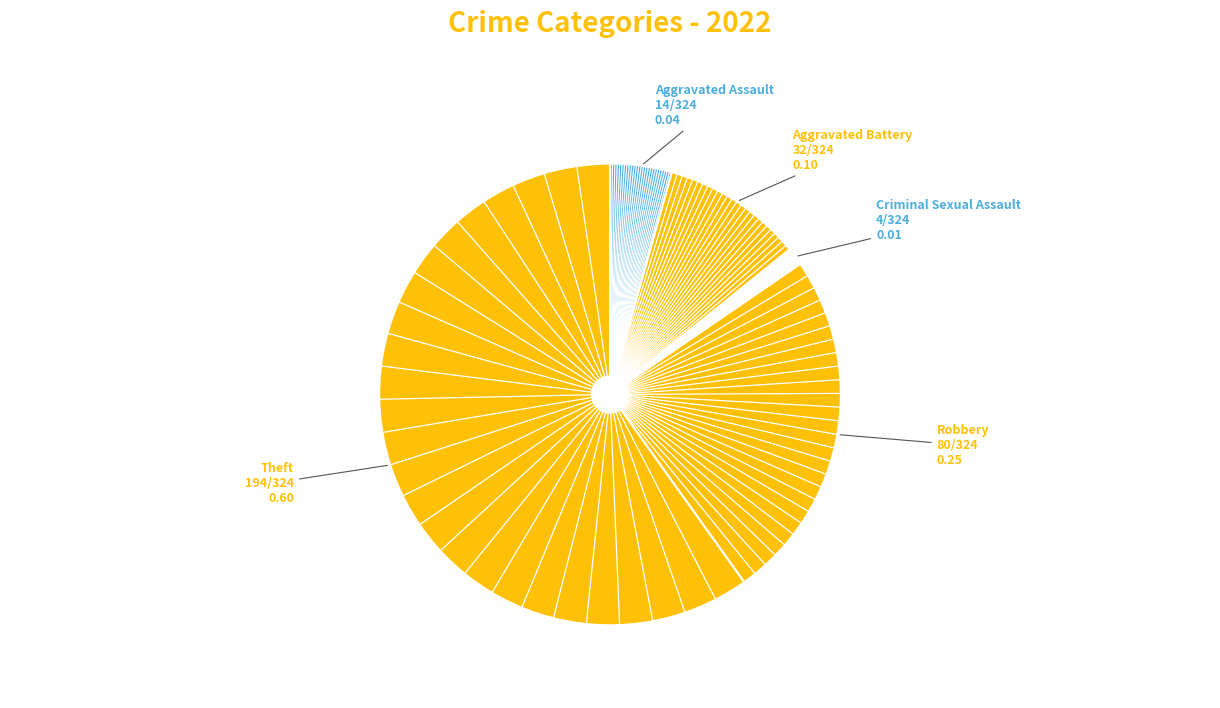

How many segments does this pie chart have?

5